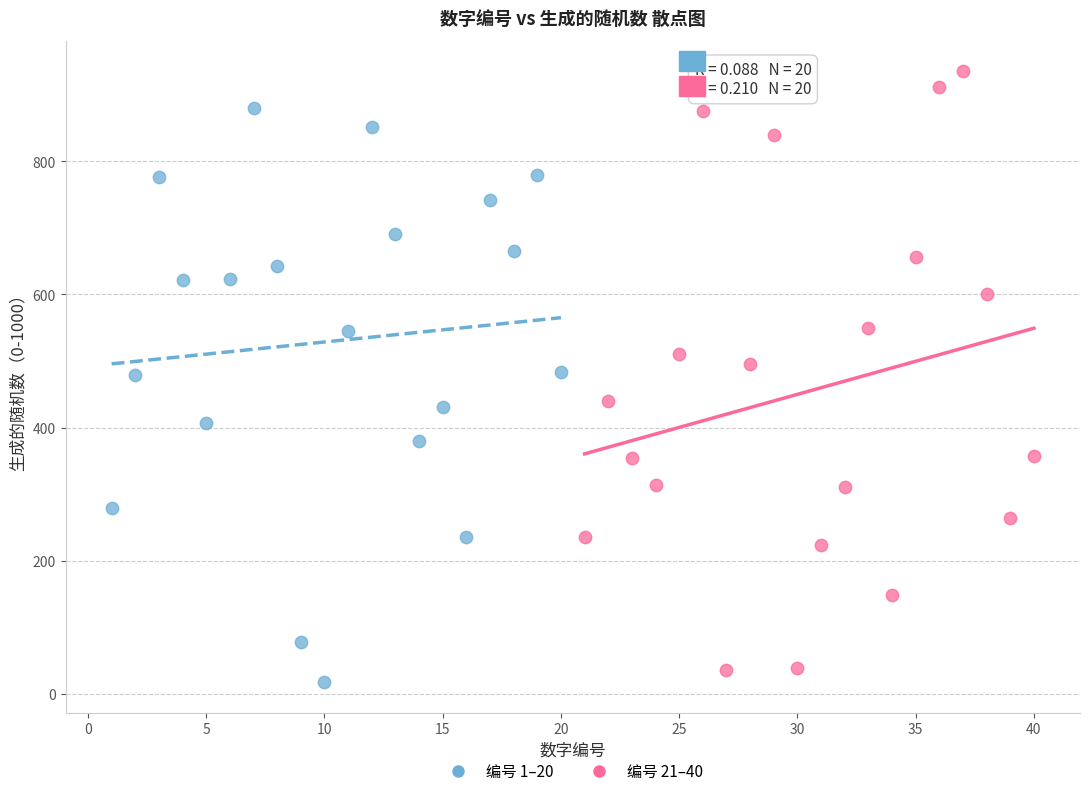

Which series contains the lowest Y value?

编号 1–20